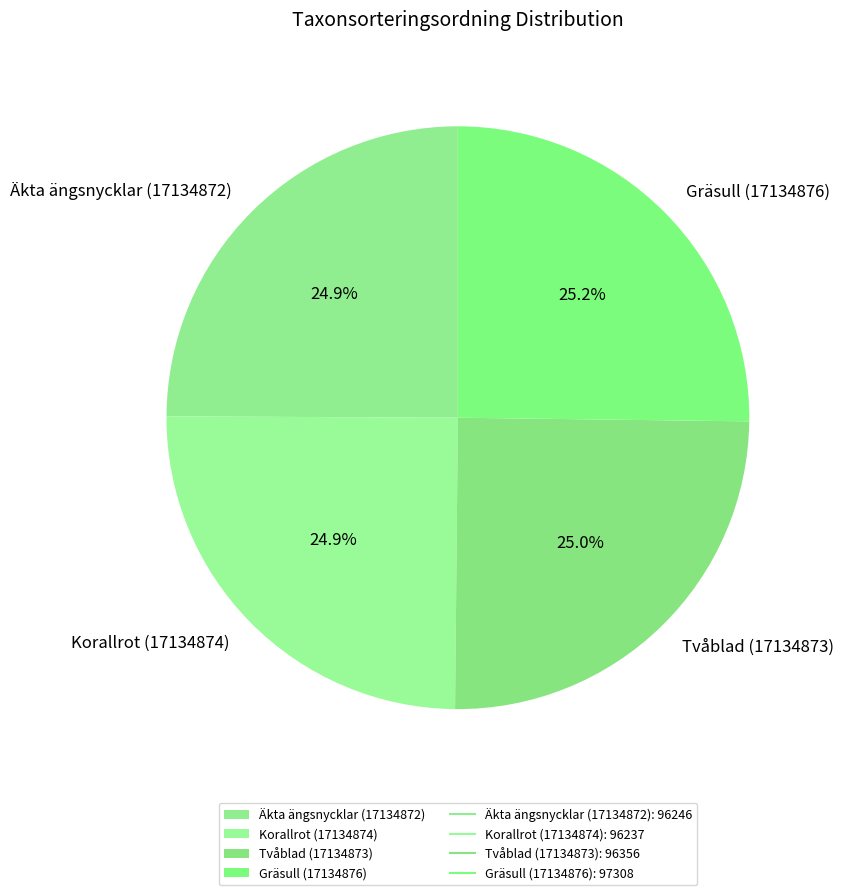

What is the total percentage of Äkta ängsnycklar (17134872) and Tvåblad (17134873)?

49.9%